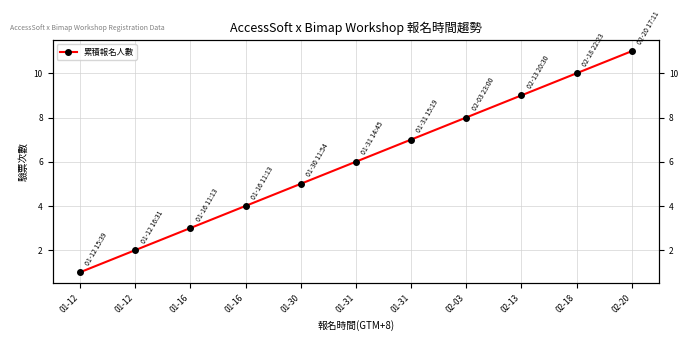

Which has a higher value, 01-31 or 01-12?

01-31